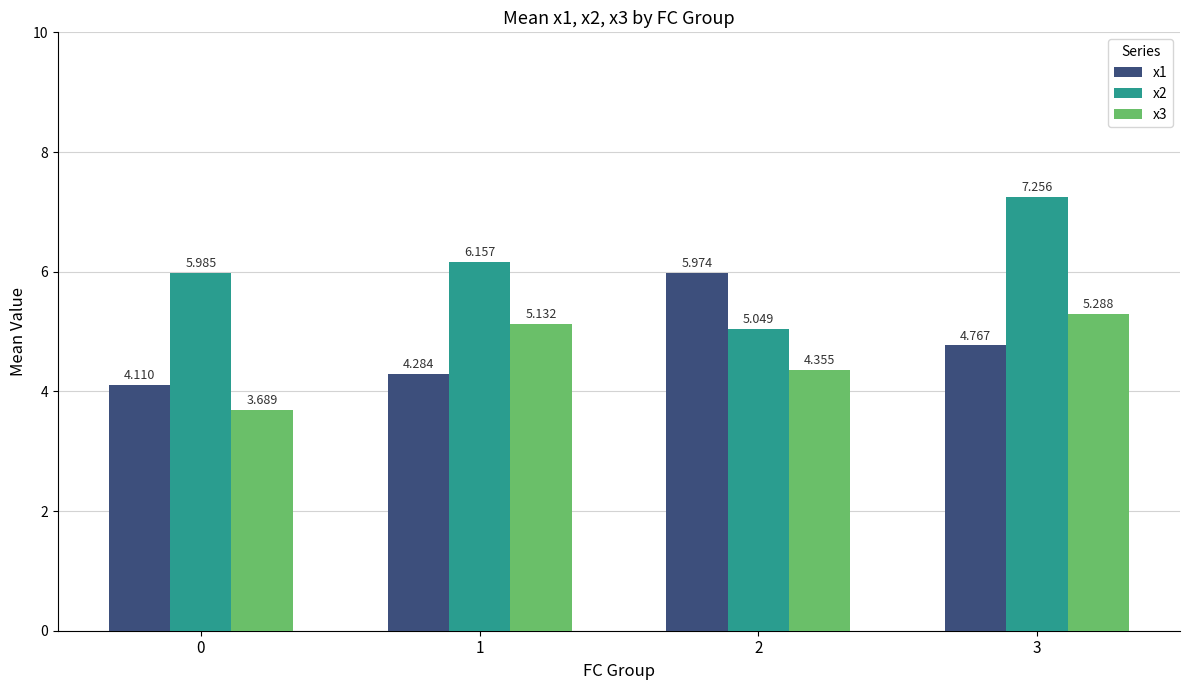

At which label does x3 first exceed 5?

1